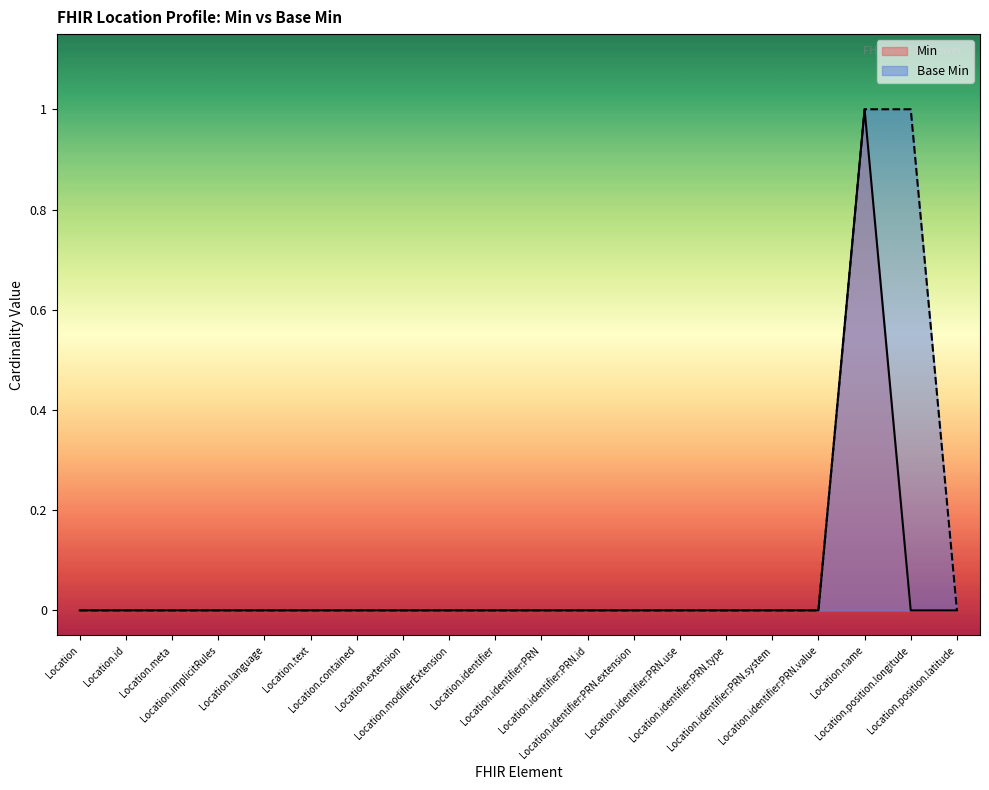

Count the number of categories in the chart.

20